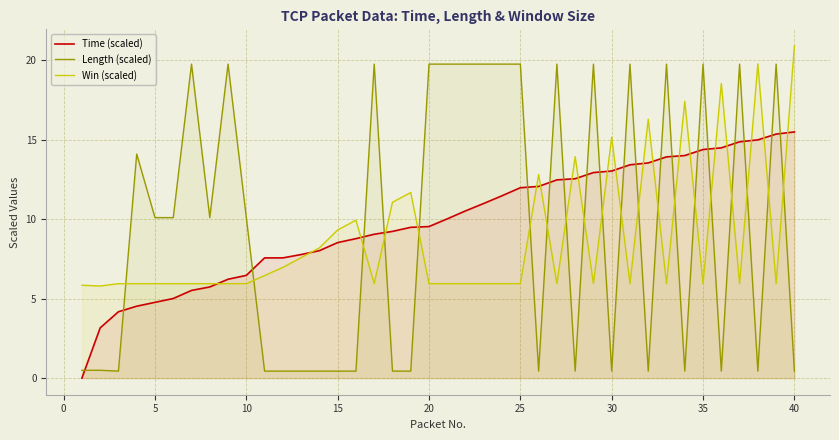

At how many categories does at least one series exceed 14?

23